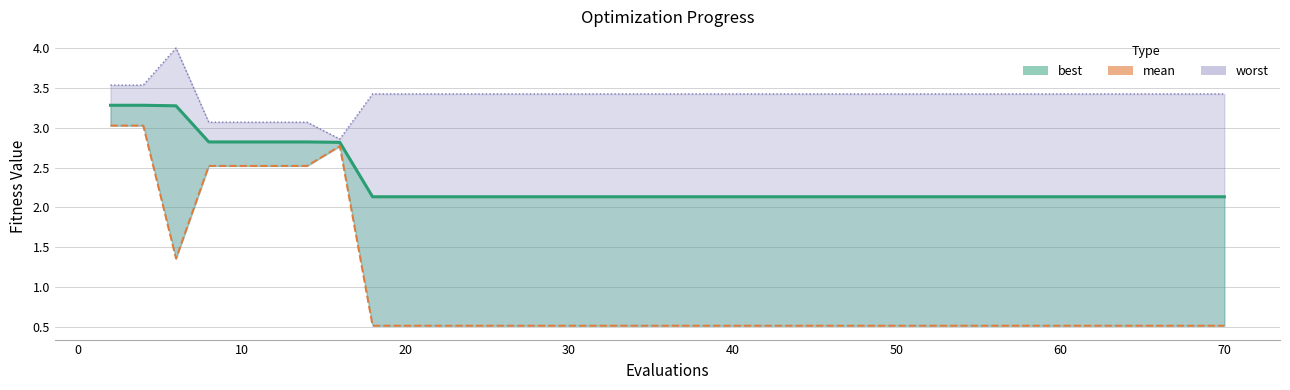

What is the difference between the second highest and minimum values in the worst (line) series?

0.7